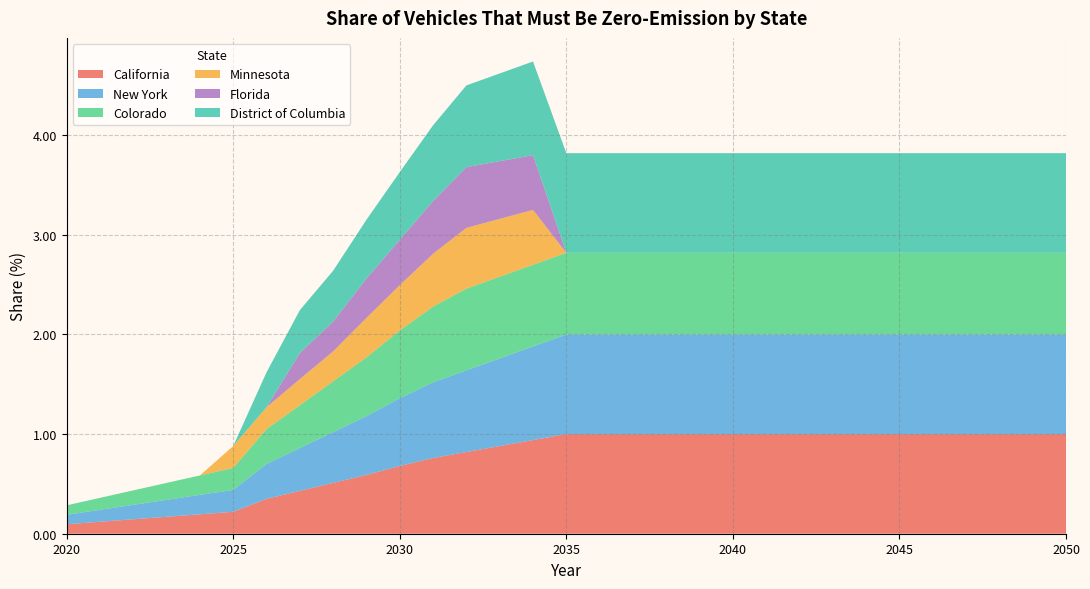

Reading left to right, transcribe all the data shown in this chart.

California: 2020=0.1	2021=0.1	2022=0.1	2023=0.2	2024=0.2	2025=0.2	2026=0.3	2027=0.4	2028=0.5	2029=0.6	2030=0.7	2031=0.8	2032=0.8	2033=0.9	2034=0.9	2035=1.0	2036=1.0	2037=1.0	2038=1.0	2039=1.0	2040=1.0	2041=1.0	2042=1.0	2043=1.0	2044=1.0	2045=1.0	2046=1.0	2047=1.0	2048=1.0	2049=1.0	2050=1.0
New York: 2020=0.1	2021=0.1	2022=0.1	2023=0.2	2024=0.2	2025=0.2	2026=0.3	2027=0.4	2028=0.5	2029=0.6	2030=0.7	2031=0.8	2032=0.8	2033=0.9	2034=0.9	2035=1.0	2036=1.0	2037=1.0	2038=1.0	2039=1.0	2040=1.0	2041=1.0	2042=1.0	2043=1.0	2044=1.0	2045=1.0	2046=1.0	2047=1.0	2048=1.0	2049=1.0	2050=1.0
Colorado: 2020=0.1	2021=0.1	2022=0.1	2023=0.2	2024=0.2	2025=0.2	2026=0.3	2027=0.4	2028=0.5	2029=0.6	2030=0.7	2031=0.8	2032=0.8	2033=0.8	2034=0.8	2035=0.8	2036=0.8	2037=0.8	2038=0.8	2039=0.8	2040=0.8	2041=0.8	2042=0.8	2043=0.8	2044=0.8	2045=0.8	2046=0.8	2047=0.8	2048=0.8	2049=0.8	2050=0.8
Minnesota: 2020=0.0	2021=0.0	2022=0.0	2023=0.0	2024=0.0	2025=0.2	2026=0.2	2027=0.3	2028=0.3	2029=0.4	2030=0.5	2031=0.5	2032=0.6	2033=0.6	2034=0.6	2035=0.0	2036=0.0	2037=0.0	2038=0.0	2039=0.0	2040=0.0	2041=0.0	2042=0.0	2043=0.0	2044=0.0	2045=0.0	2046=0.0	2047=0.0	2048=0.0	2049=0.0	2050=0.0
Florida: 2020=0.0	2021=0.0	2022=0.0	2023=0.0	2024=0.0	2025=0.0	2026=0.0	2027=0.3	2028=0.3	2029=0.4	2030=0.5	2031=0.5	2032=0.6	2033=0.6	2034=0.6	2035=0.0	2036=0.0	2037=0.0	2038=0.0	2039=0.0	2040=0.0	2041=0.0	2042=0.0	2043=0.0	2044=0.0	2045=0.0	2046=0.0	2047=0.0	2048=0.0	2049=0.0	2050=0.0
District of Columbia: 2020=0.0	2021=0.0	2022=0.0	2023=0.0	2024=0.0	2025=0.0	2026=0.3	2027=0.4	2028=0.5	2029=0.6	2030=0.7	2031=0.8	2032=0.8	2033=0.9	2034=0.9	2035=1.0	2036=1.0	2037=1.0	2038=1.0	2039=1.0	2040=1.0	2041=1.0	2042=1.0	2043=1.0	2044=1.0	2045=1.0	2046=1.0	2047=1.0	2048=1.0	2049=1.0	2050=1.0